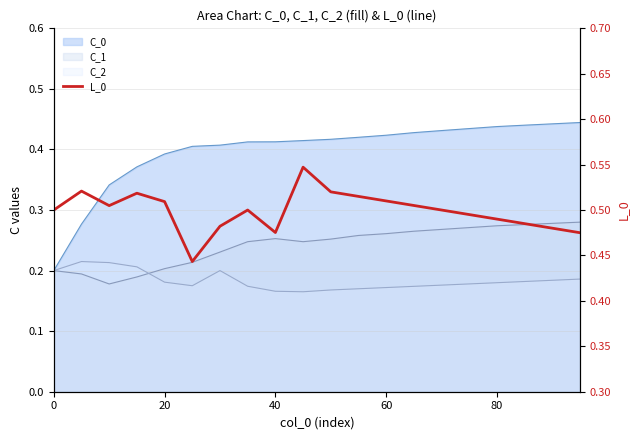

What is the value of the 14th point from the left?

0.5